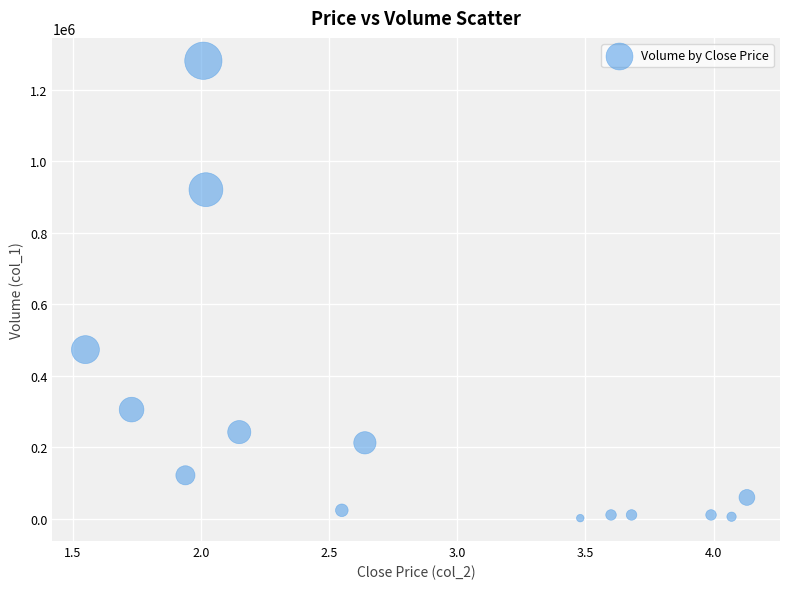

What Y value in the scatter plot is closest to 641500?

473000